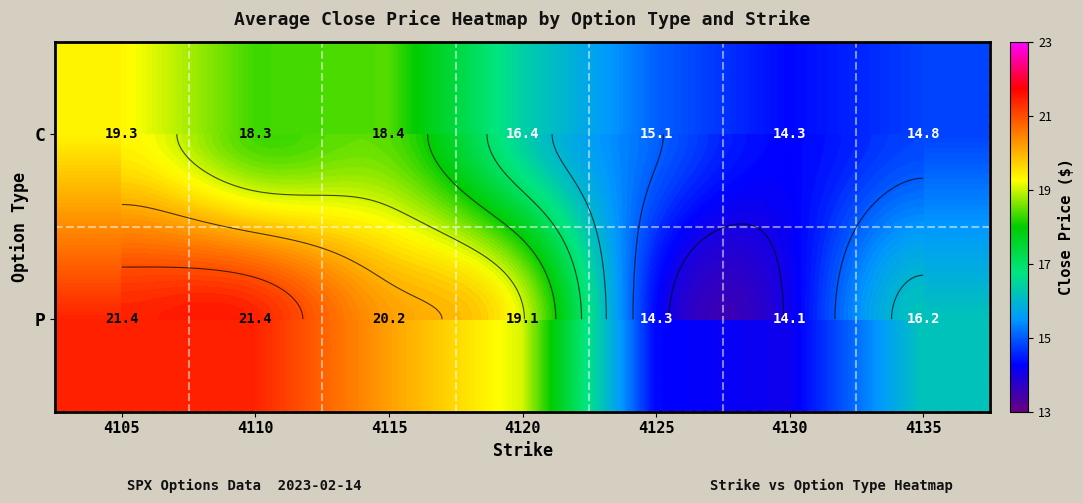

At which category is the sum across all series the highest?

4105